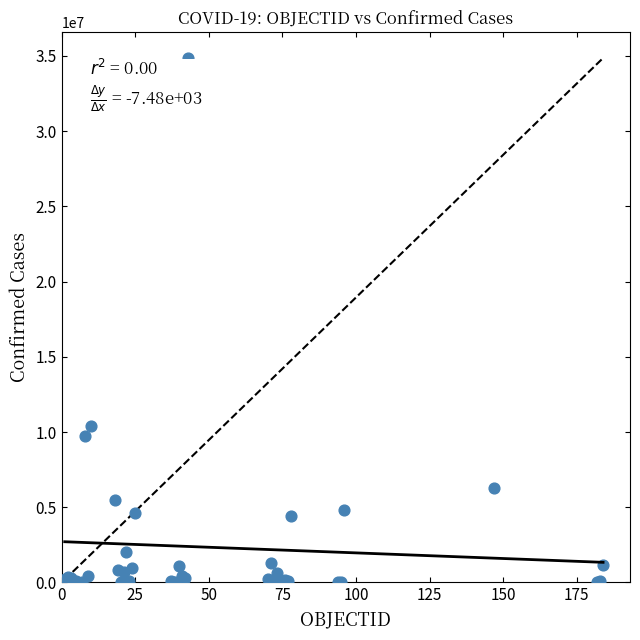

What Y value in the scatter plot is closest to 17431561?

10423566